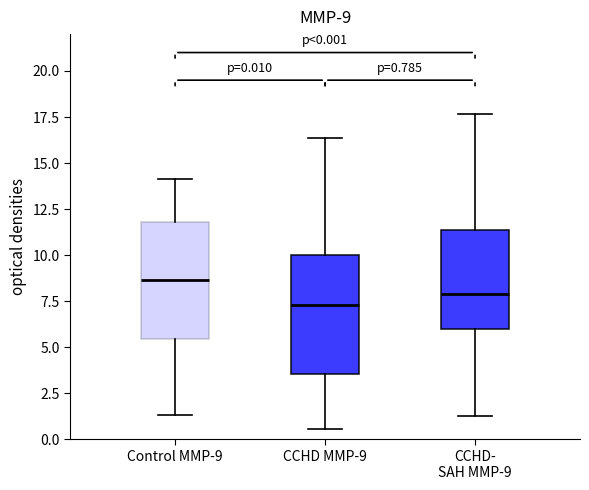

Which box's median line is the highest?

Control MMP-9